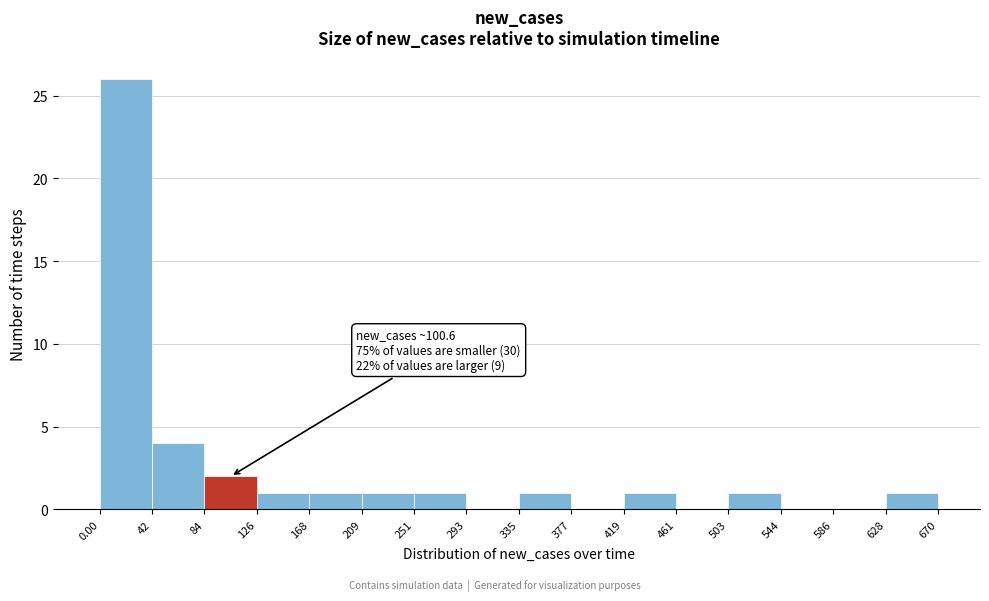

Which range on the x-axis has the tallest bar?

0.00 to 42